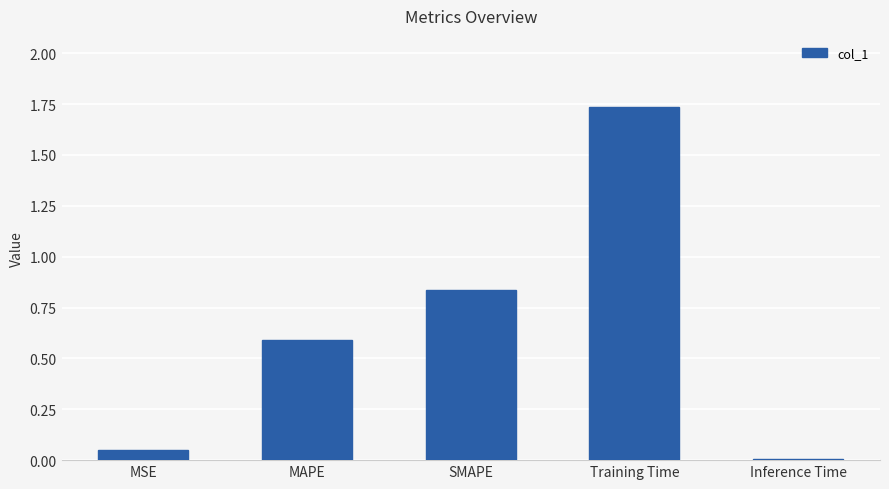

Which category has the lowest value across all series?

Inference Time